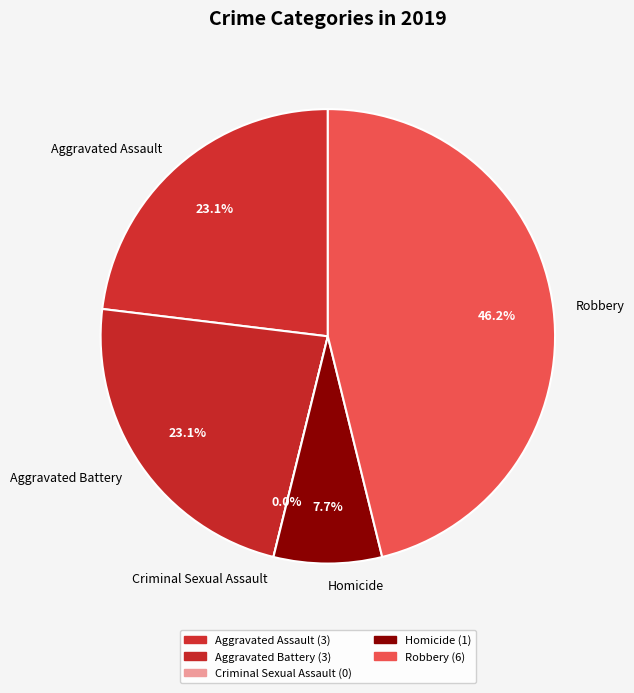

The Homicide slice represents 1% of the pie. True or false?

False